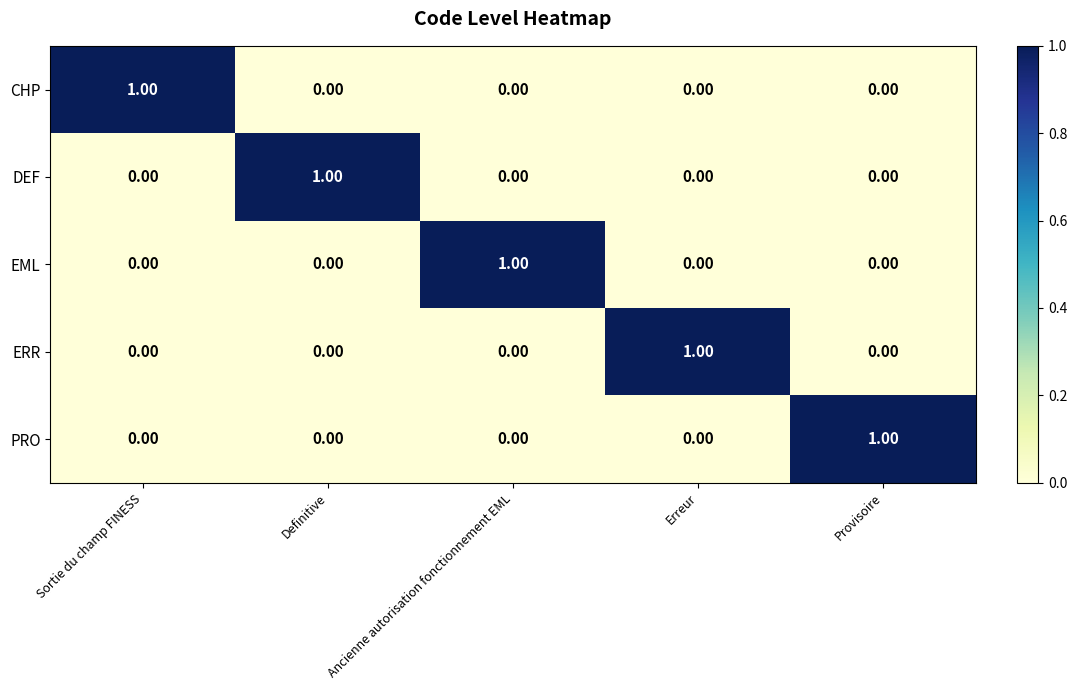

How many data points does each series have?

5